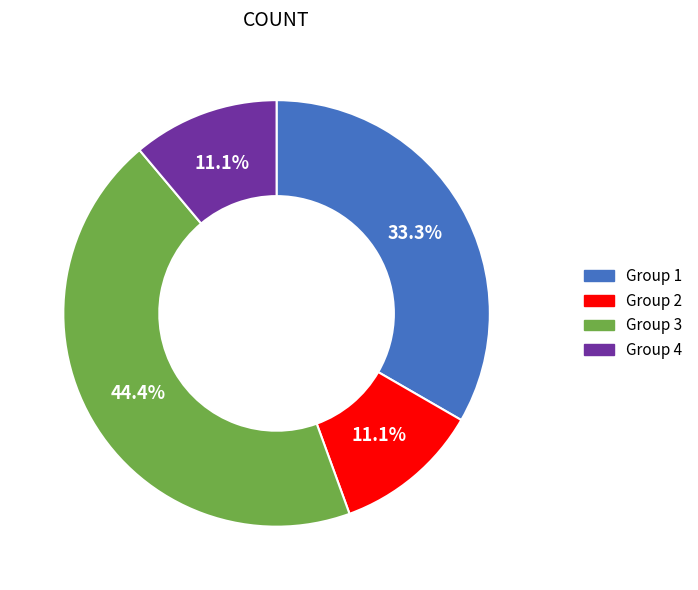

How many segments does this pie chart have?

4